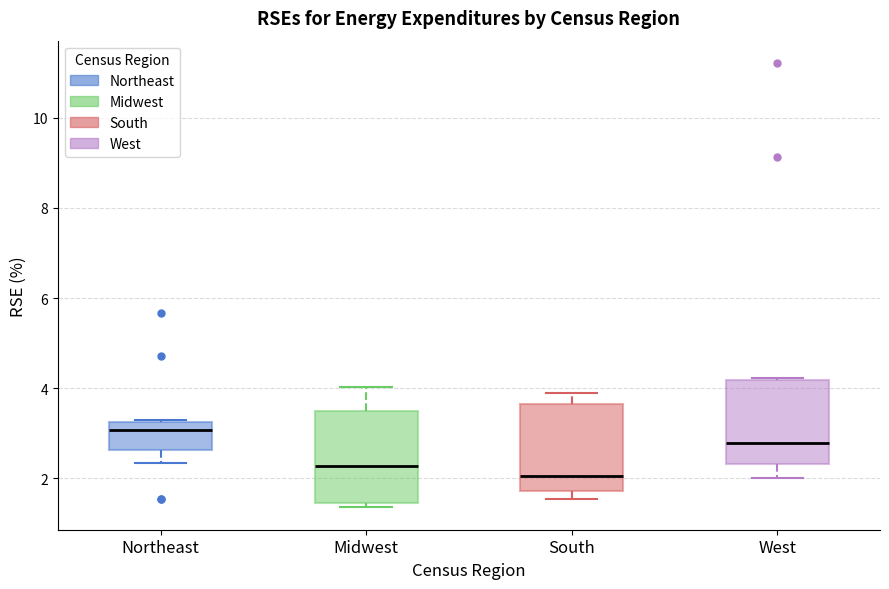

Where is the upper edge of the box for South on the y-axis? The values are not printed on the chart, so give them approximately, as read against the axis.

3.6